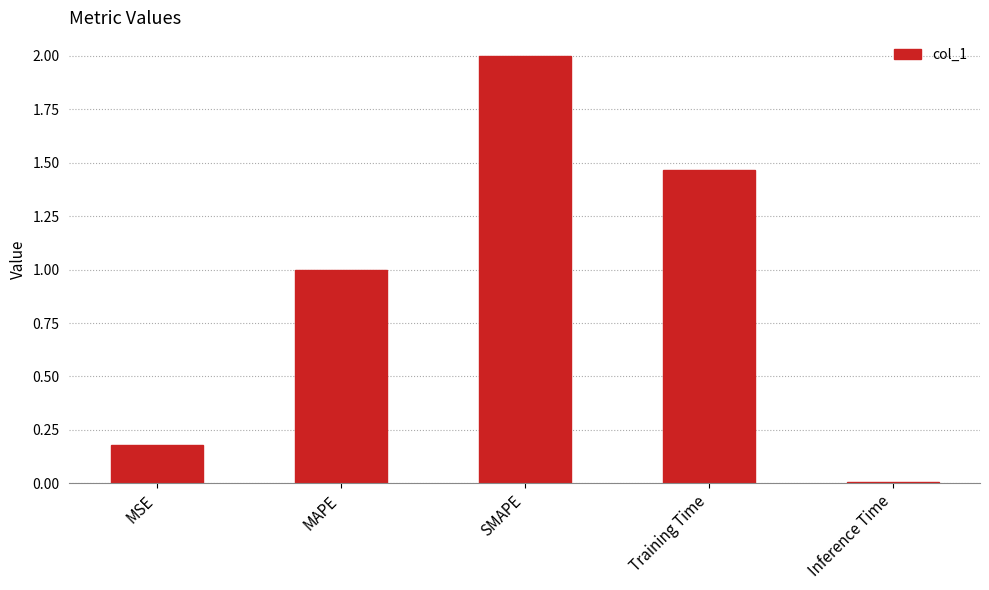

Are the bars grouped side by side (vs. stacked)?

No